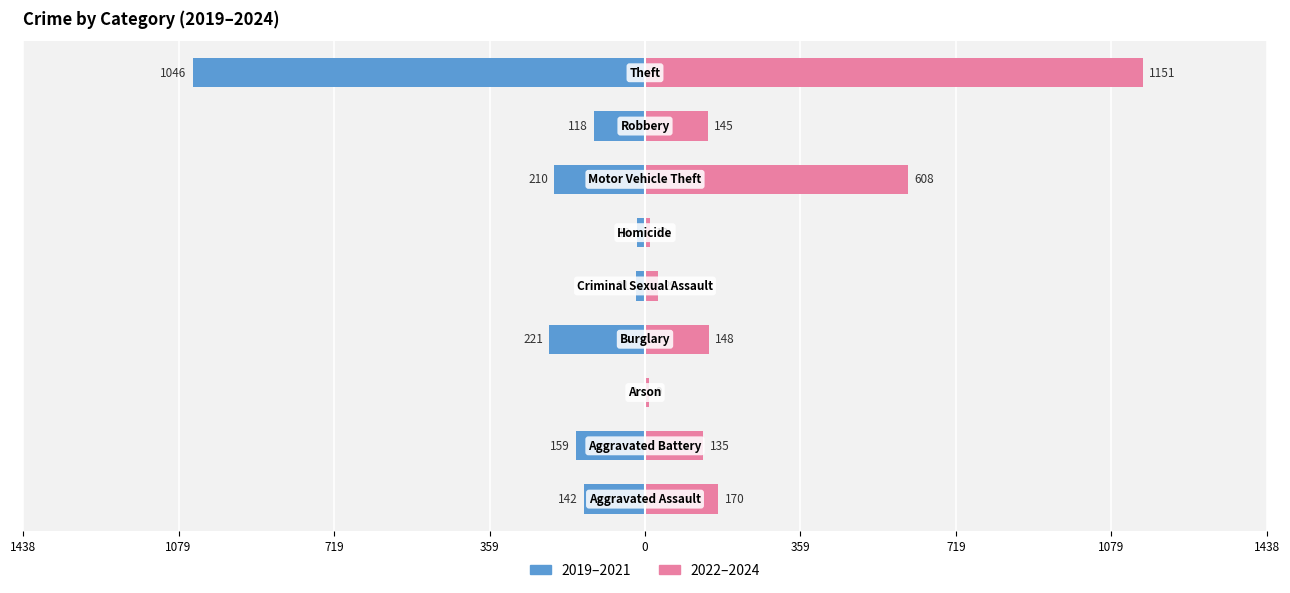

Between 1438 and 719, which series saw the biggest shift?

2022–2024